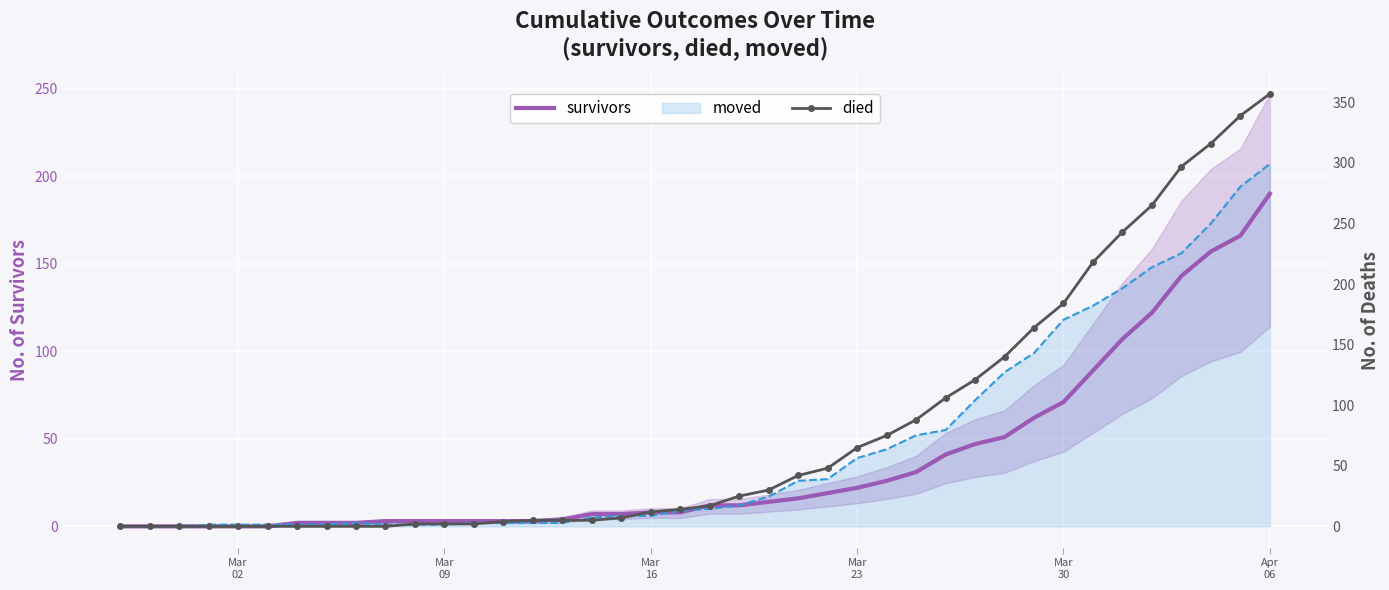

How many times do survivors and died cross each other?

2